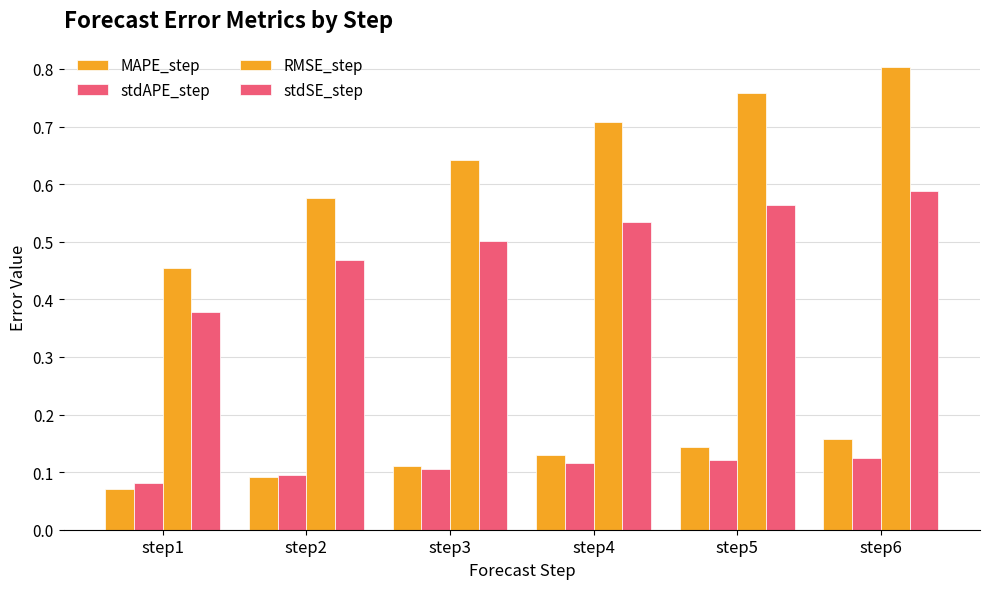

True or false: MAPE_step has a value of 0.2 at step3.

False